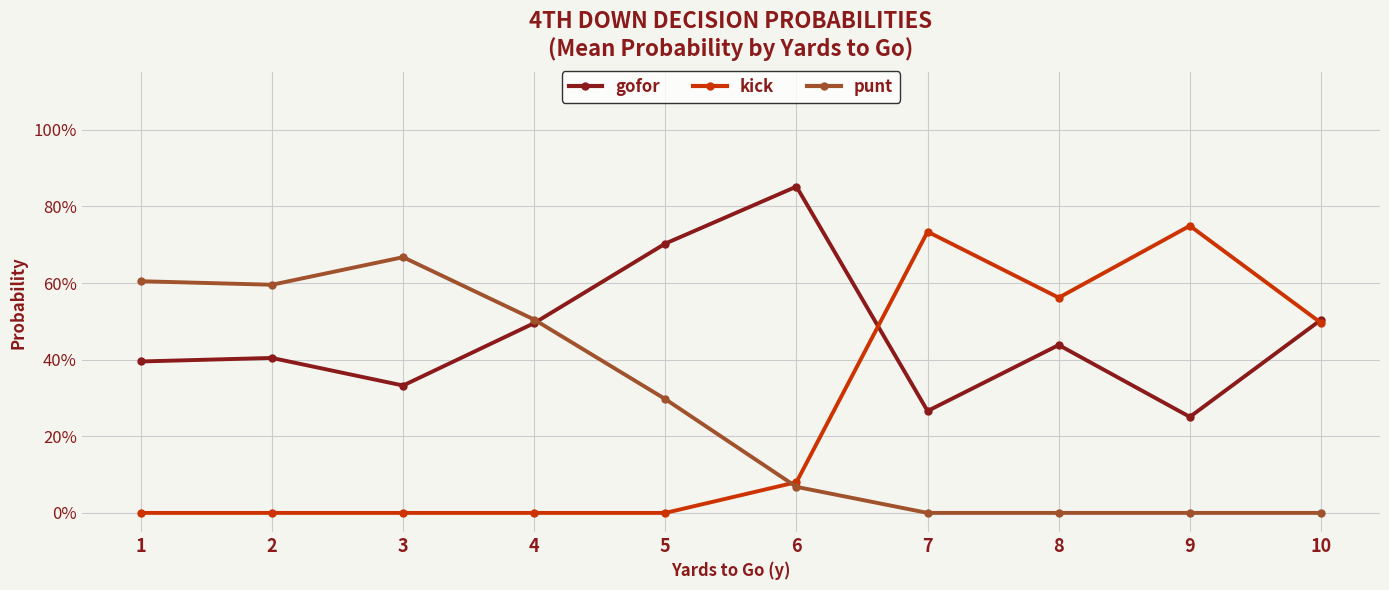

At how many categories does at least one series exceed 0?

10